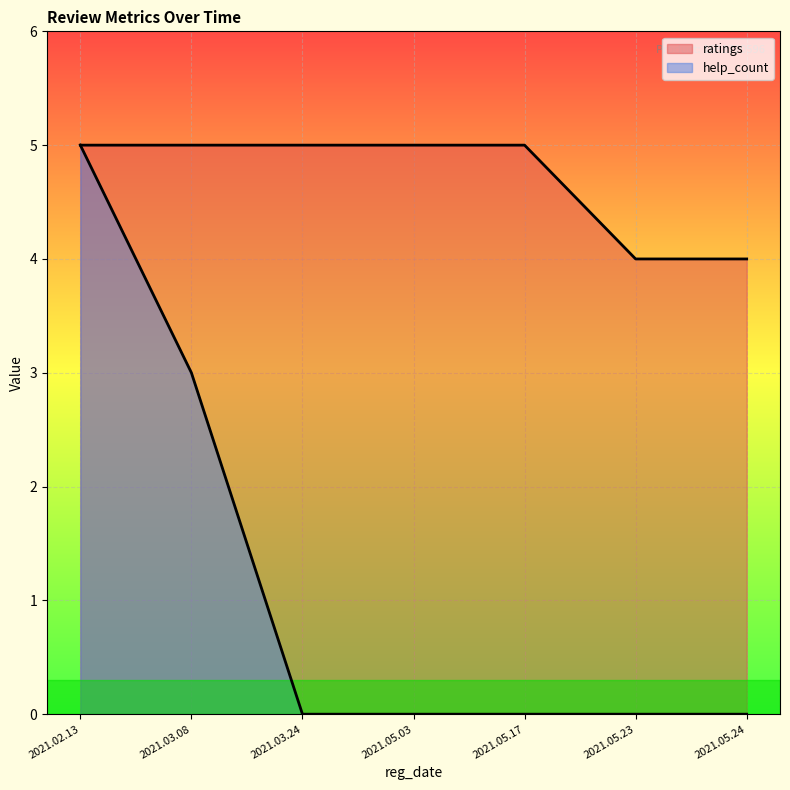

Which category has the lowest value in the ratings series?

2021.05.23